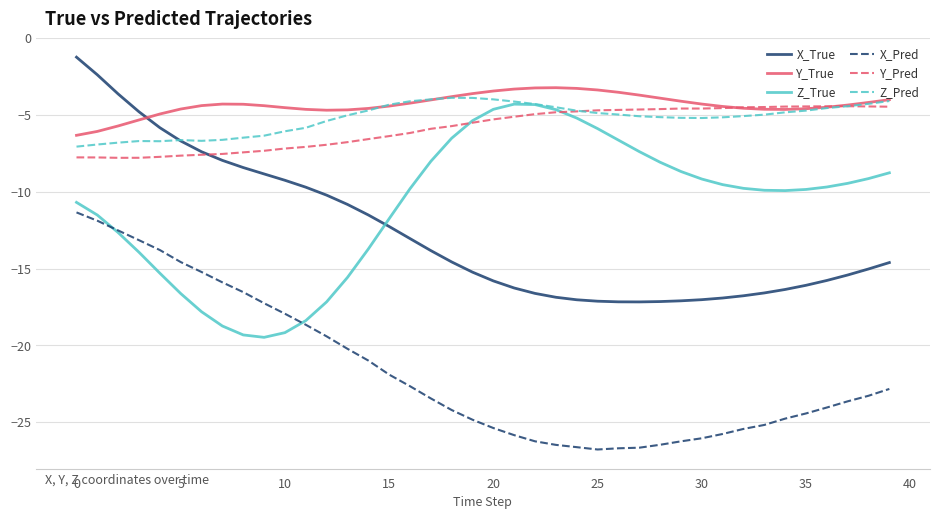

What is the greatest value displayed?

-1.2